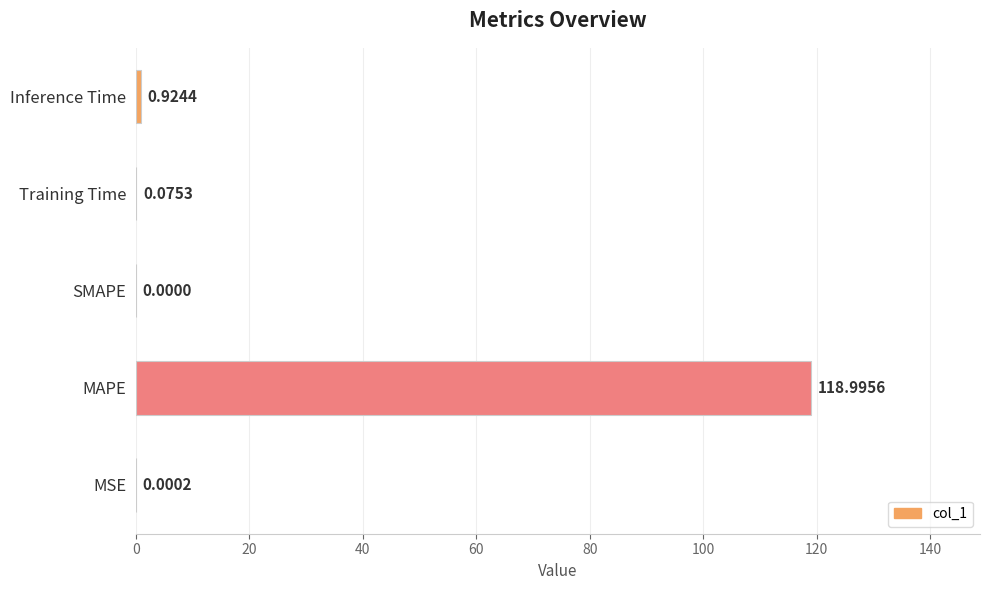

At which label is the value closest to 59?

Inference Time